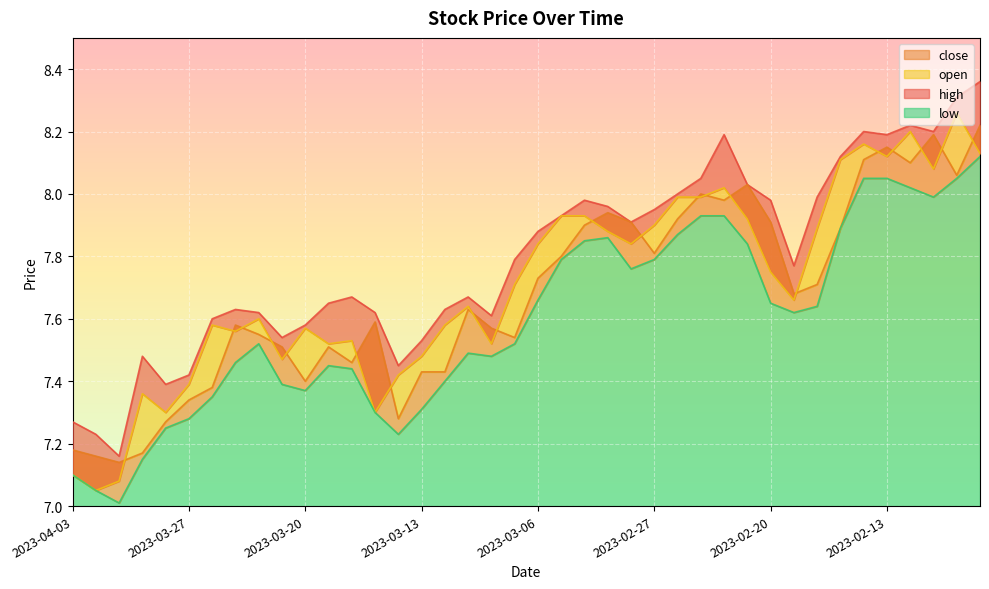

What is the average value of the close series?

7.7